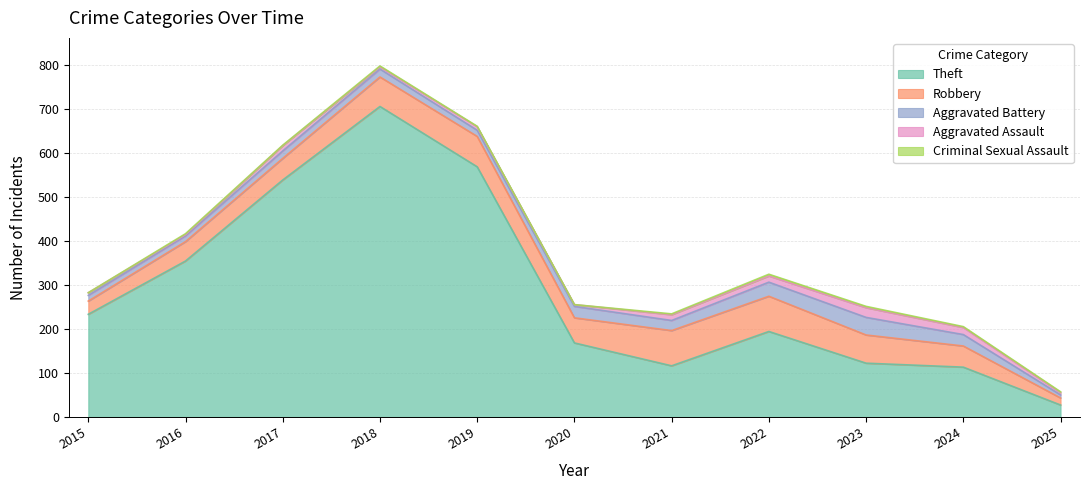

Which has a higher value, 2017 or 2016?

2017